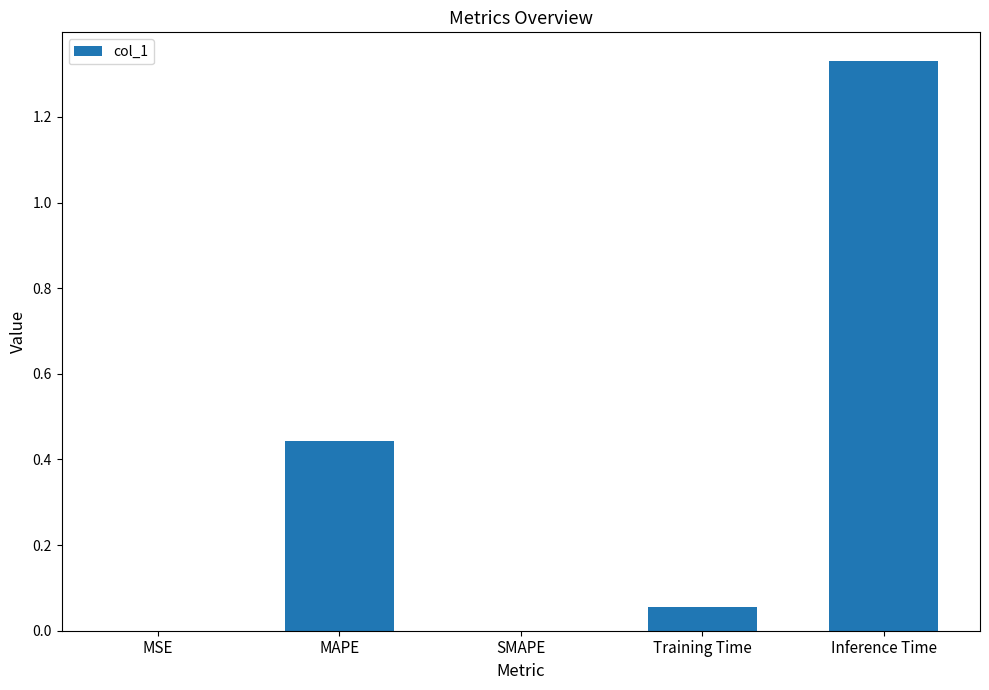

Approximately how many times larger is the value at MAPE compared to Inference Time?

0.3